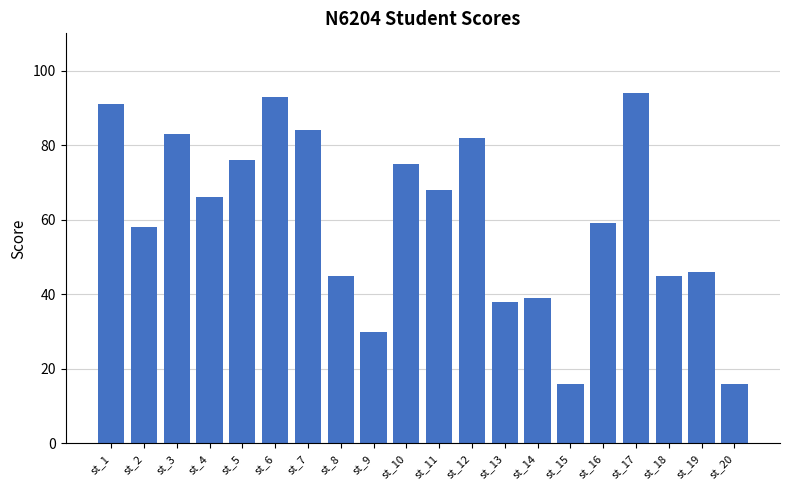

What is the value of the 12th bar from the left?

82